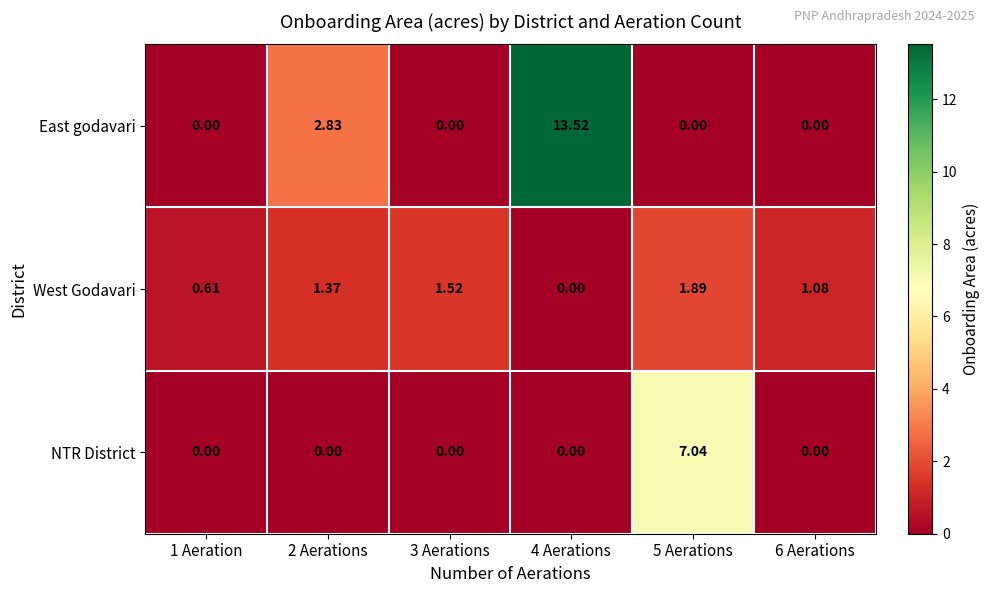

How many values in NTR District are above zero?

1